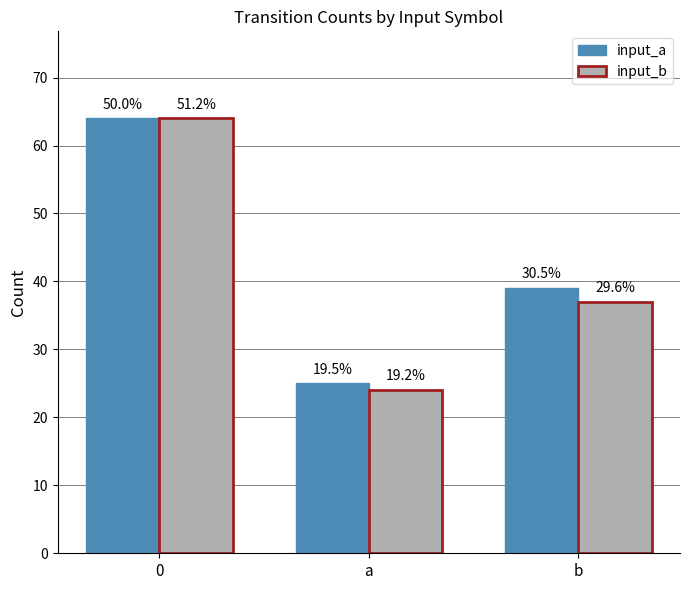

What are all the series names shown in the legend?

input_a, input_b